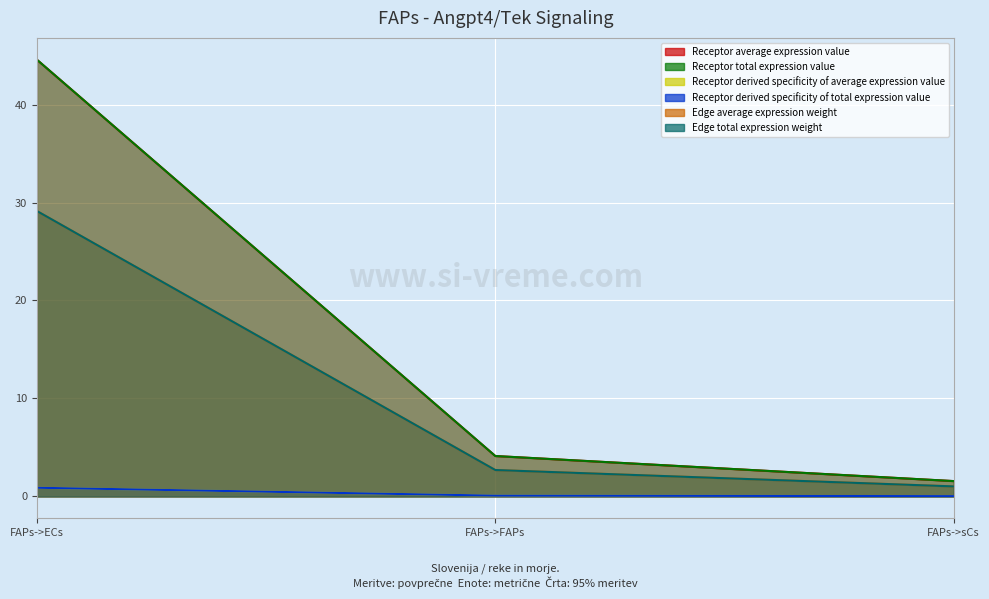

What value does the Receptor average expression value series have at FAPs->ECs?

44.6